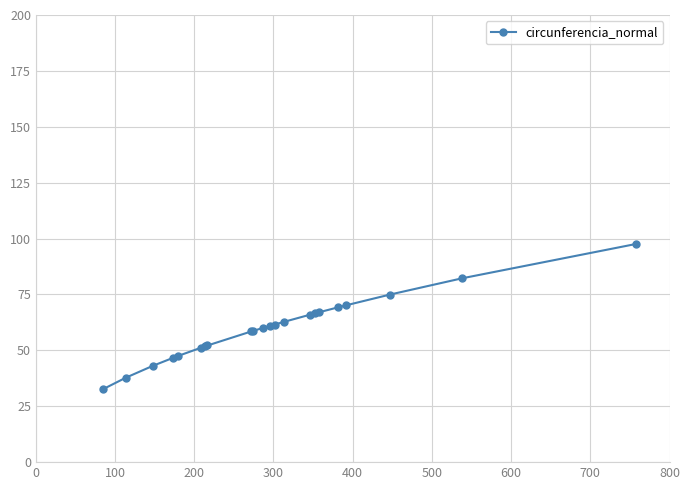

What is the value of the 19th point from the left?

70.2